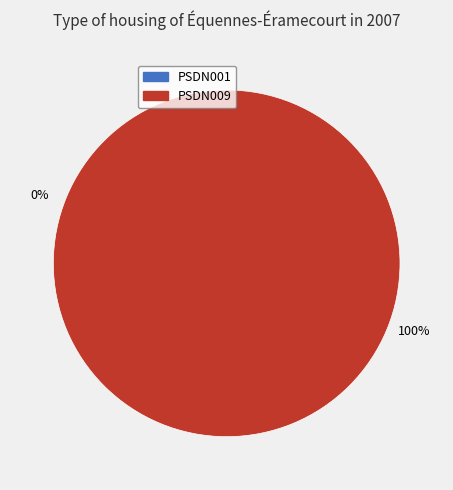

How many slices are in this pie chart?

2